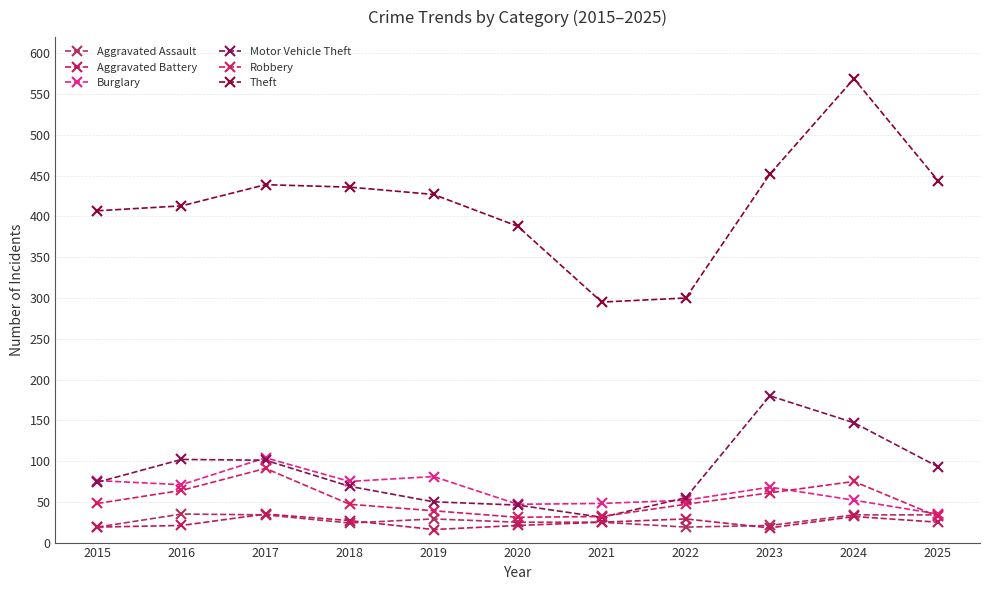

At which category is the sum across all series the highest?

2024